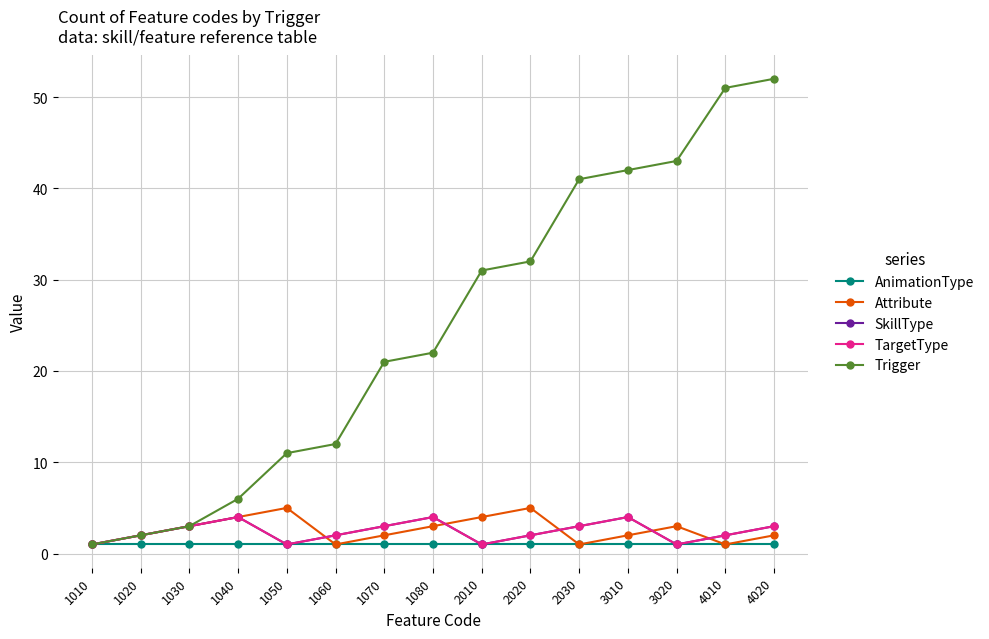

The value of Attribute at 1050 is 9. True or false?

False